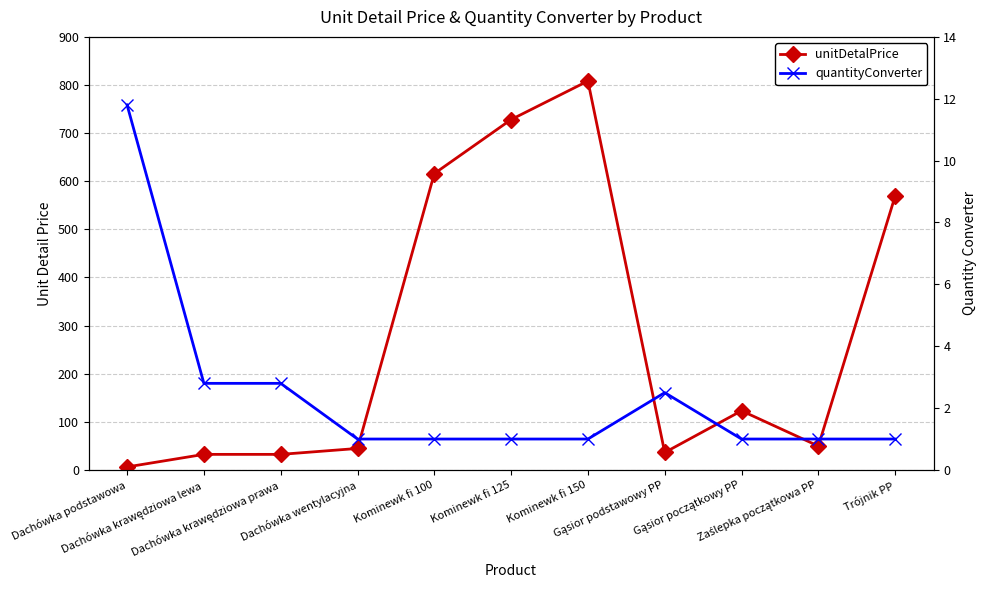

After their last crossing, which series has the higher values: unitDetalPrice or quantityConverter?

unitDetalPrice